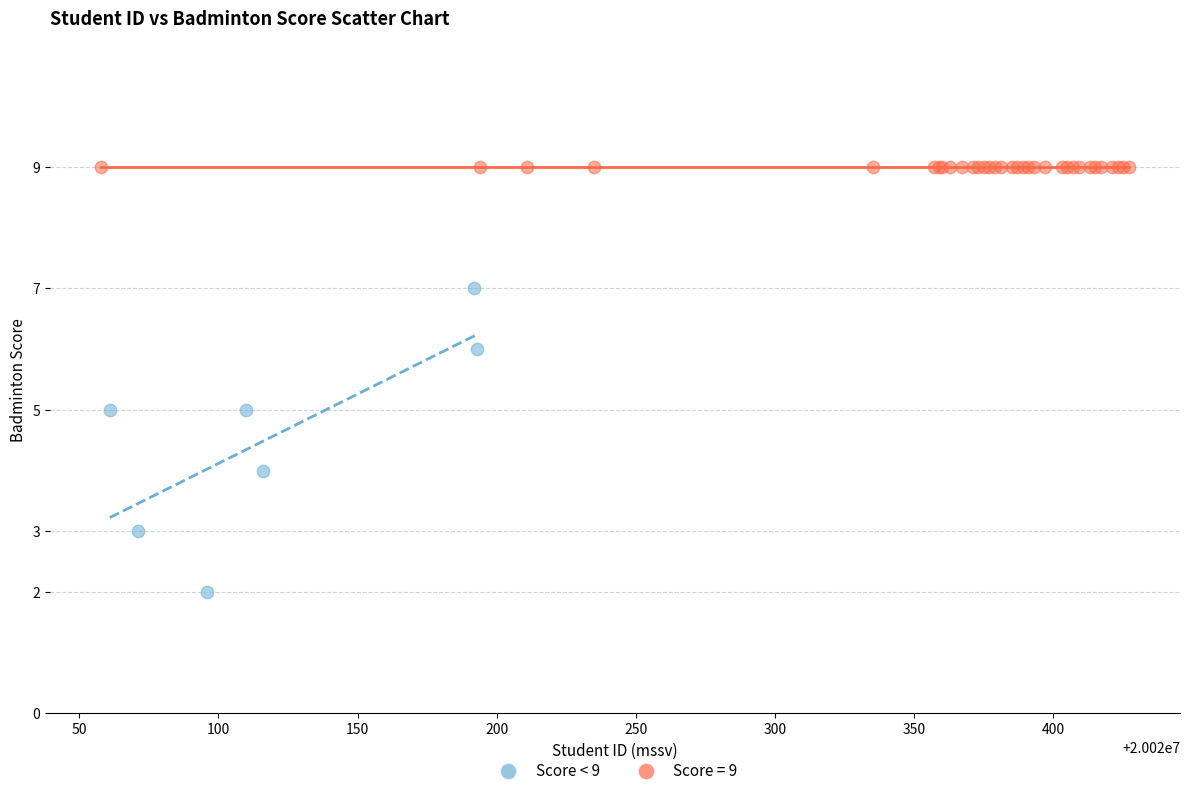

Which series reaches the maximum Y coordinate?

Score = 9